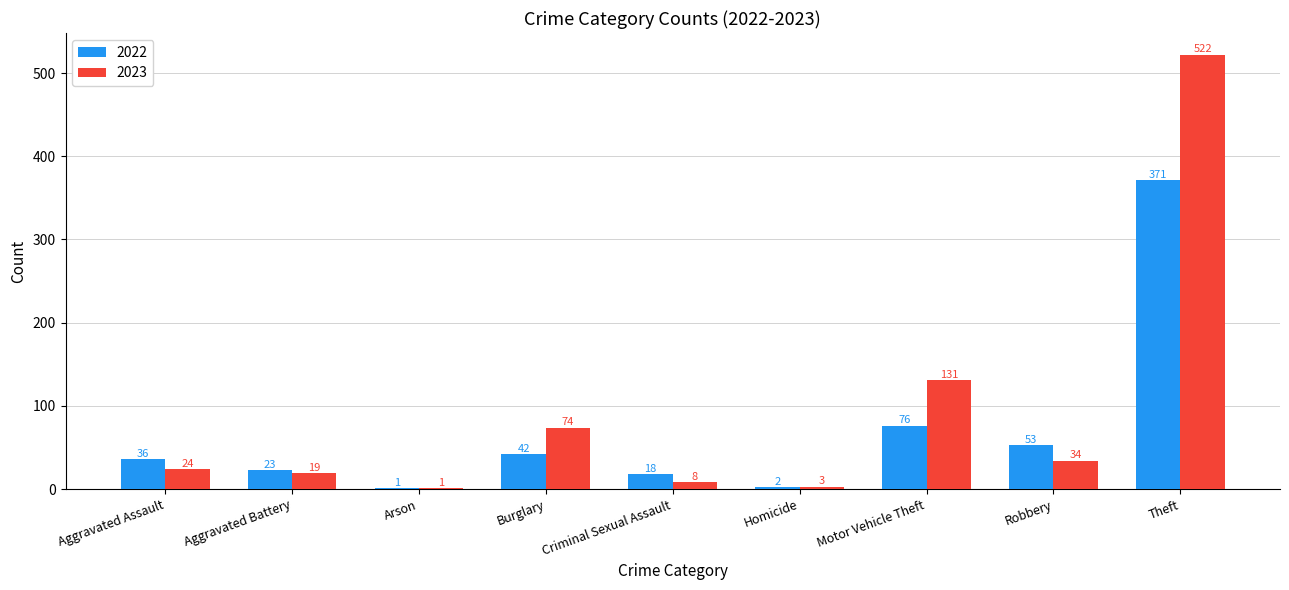

Which series changed the most between Aggravated Assault and Robbery?

2022